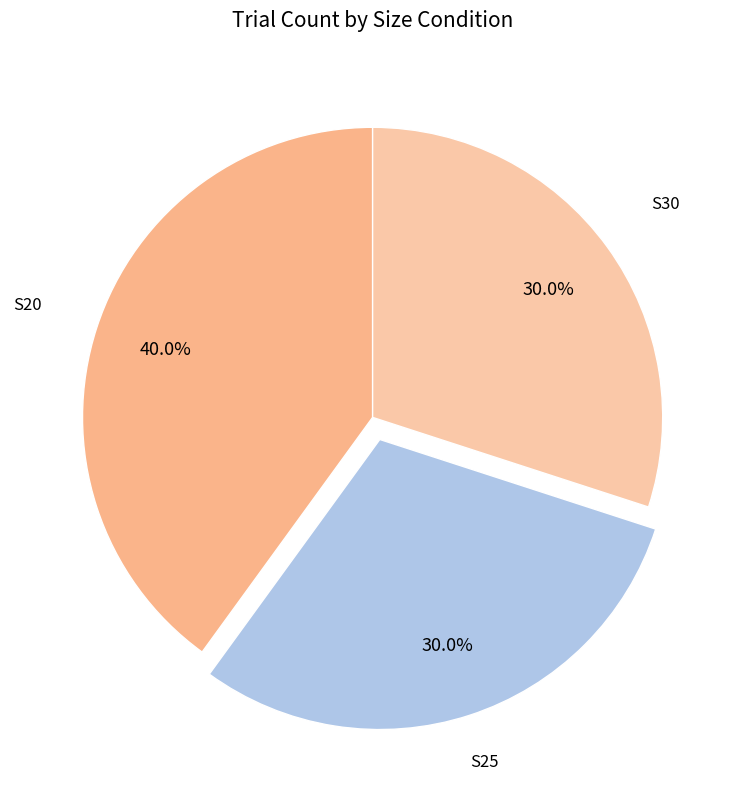

To the nearest percent, what is the average slice percentage?

33%